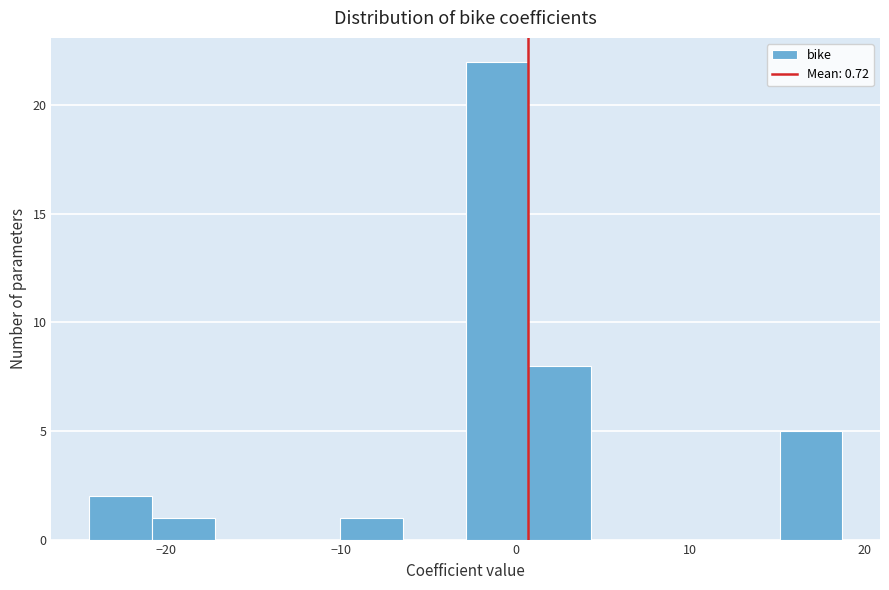

Read against the x-axis, roughly where is the centre of the tallest bar?

-1